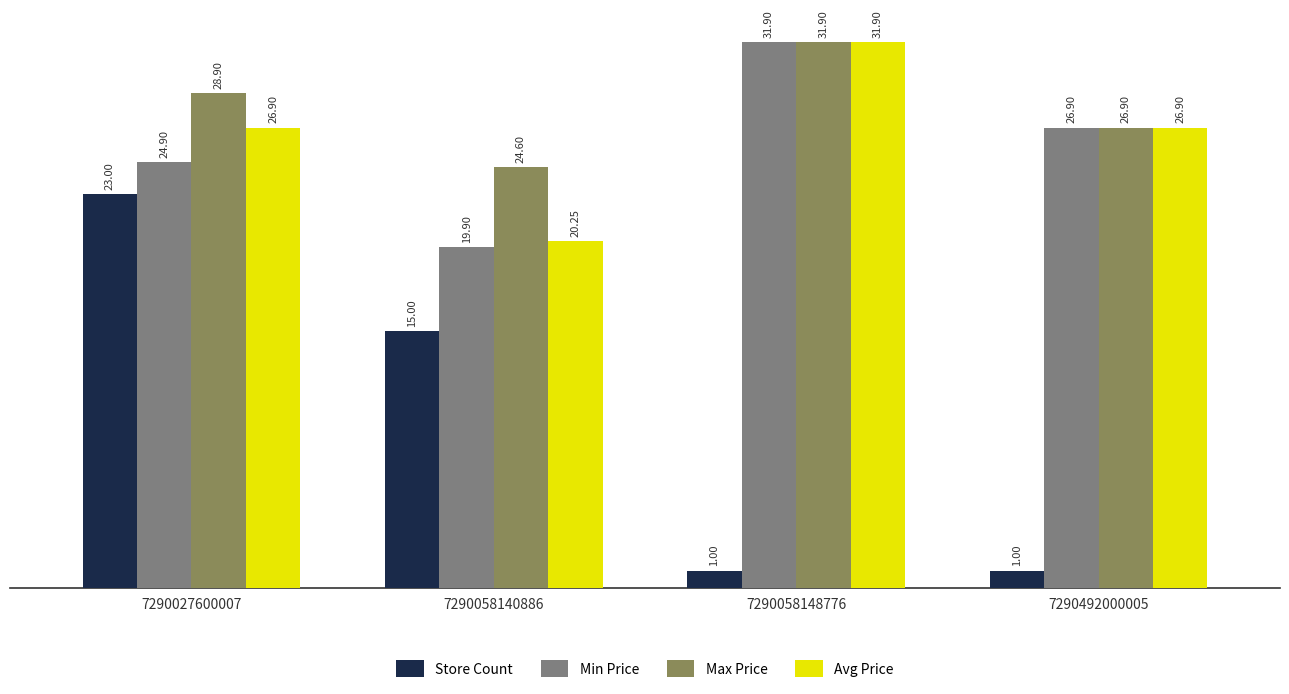

What is the smallest value displayed?

1.0